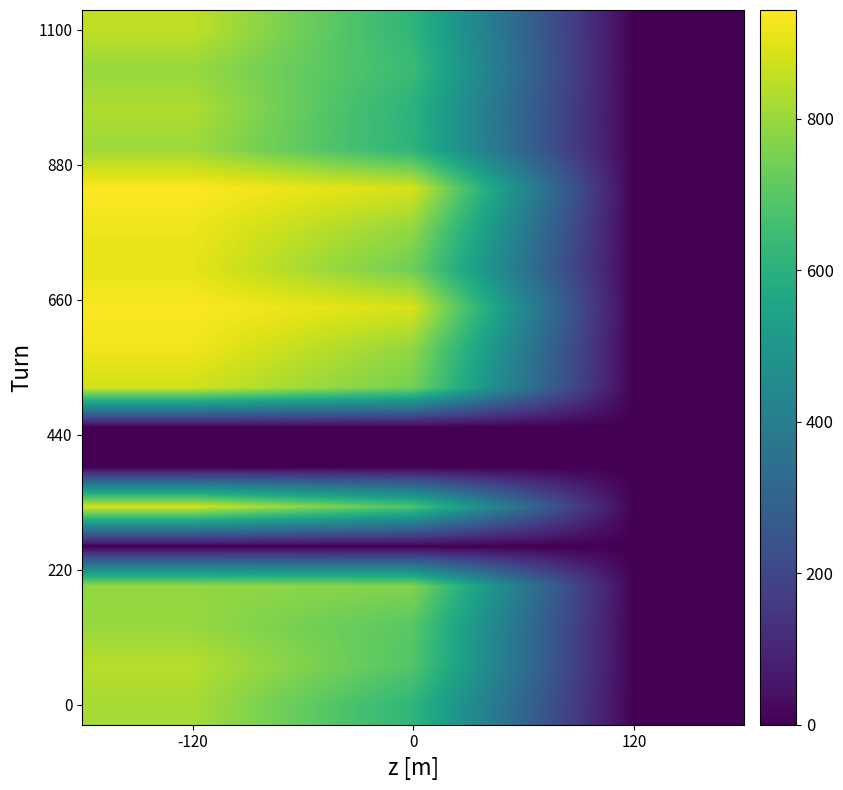

What is the difference between the highest and lowest values at 120?

2.0